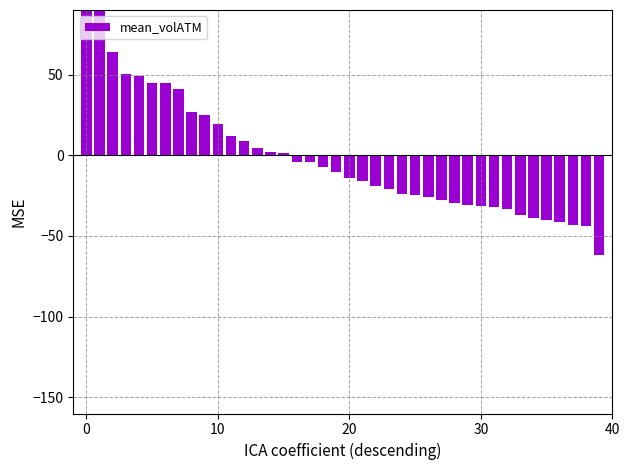

Are the bars horizontal?

No